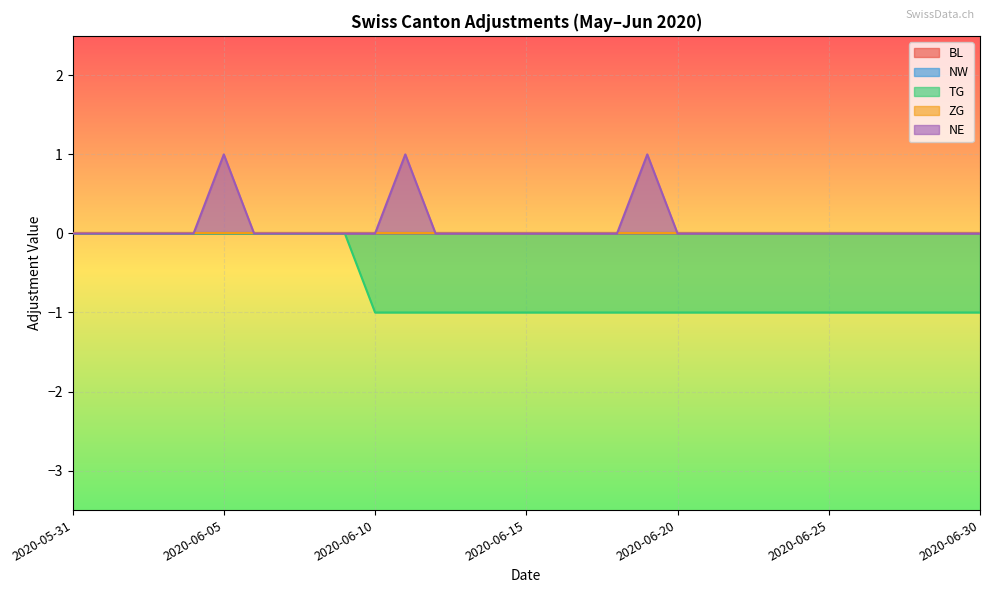

Is the value of NW at 2020-06-06 greater than the value of NE at 2020-06-16?

No